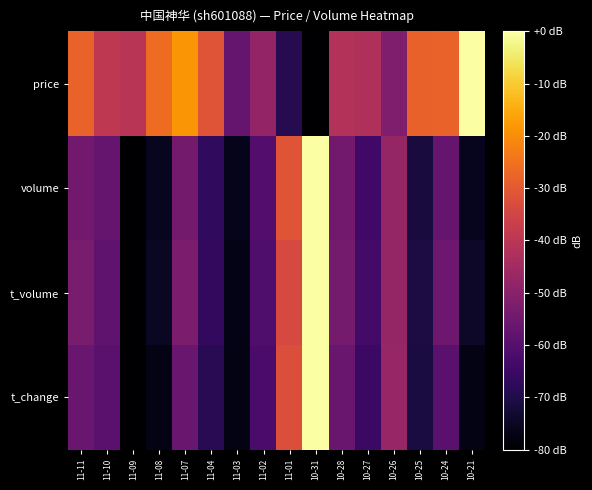

Reading left to right, what are all the values shown in this chart?

price: 11-11=-27.8	11-10=-39.3	11-09=-40.4	11-08=-26.1	11-07=-18.6	11-04=-31.0	11-03=-57.1	11-02=-47.9	11-01=-68.8	10-31=-80.0	10-28=-41.9	10-27=-42.7	10-26=-51.9	10-25=-28.4	10-24=-27.8	10-21=0.0
volume: 11-11=-54.4	11-10=-57.2	11-09=-80.0	11-08=-75.6	11-07=-54.4	11-04=-67.2	11-03=-76.2	11-02=-60.6	11-01=-31.2	10-31=0.0	10-28=-54.4	10-27=-63.8	10-26=-47.7	10-25=-71.3	10-24=-57.1	10-21=-75.9
t_volume: 11-11=-53.4	11-10=-57.9	11-09=-80.0	11-08=-74.9	11-07=-52.5	11-04=-66.6	11-03=-76.7	11-02=-61.4	11-01=-33.9	10-31=0.0	10-28=-53.8	10-27=-63.7	10-26=-47.5	10-25=-70.7	10-24=-55.4	10-21=-74.3
t_change: 11-11=-56.3	11-10=-59.3	11-09=-80.0	11-08=-77.0	11-07=-56.3	11-04=-68.1	11-03=-77.0	11-02=-62.2	11-01=-32.6	10-31=0.0	10-28=-56.3	10-27=-65.2	10-26=-47.4	10-25=-71.1	10-24=-59.3	10-21=-77.0